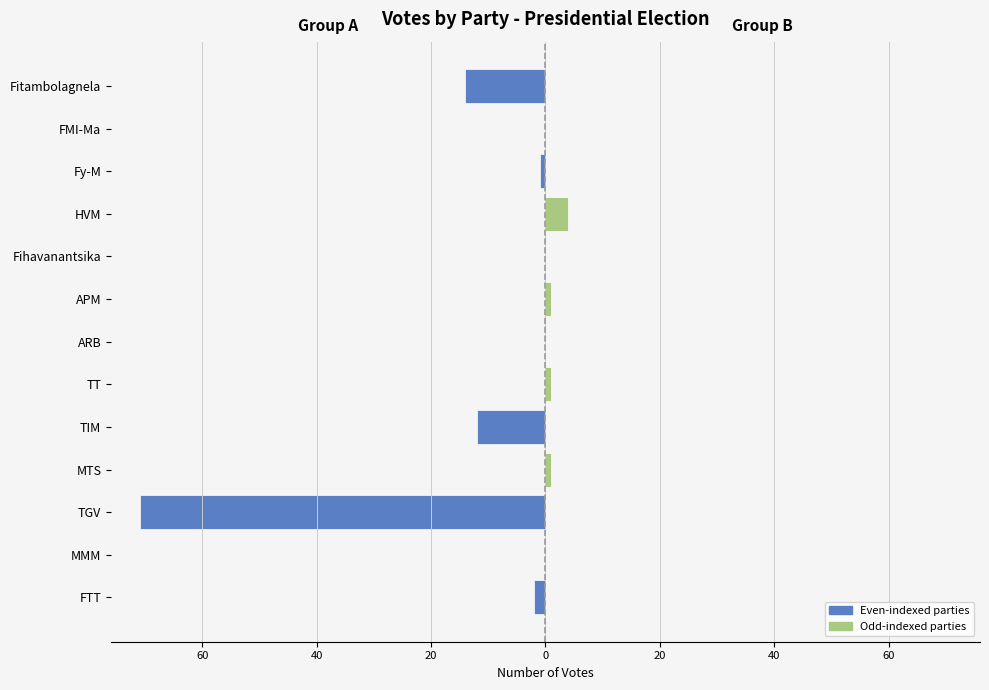

How many bars are there in total?

26